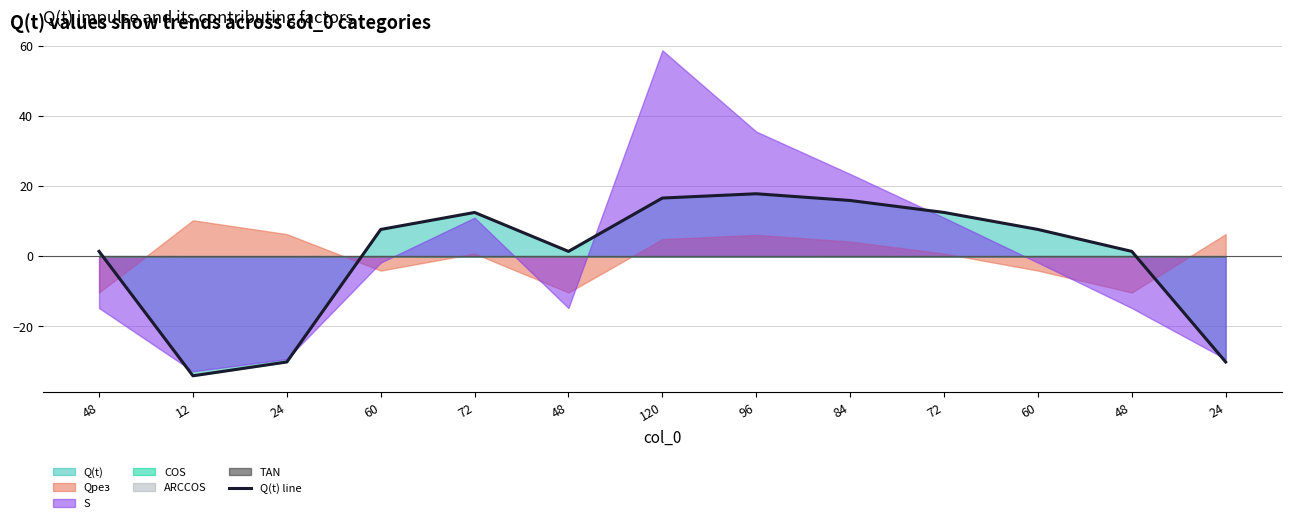

At which label is the value closest to -8?

48